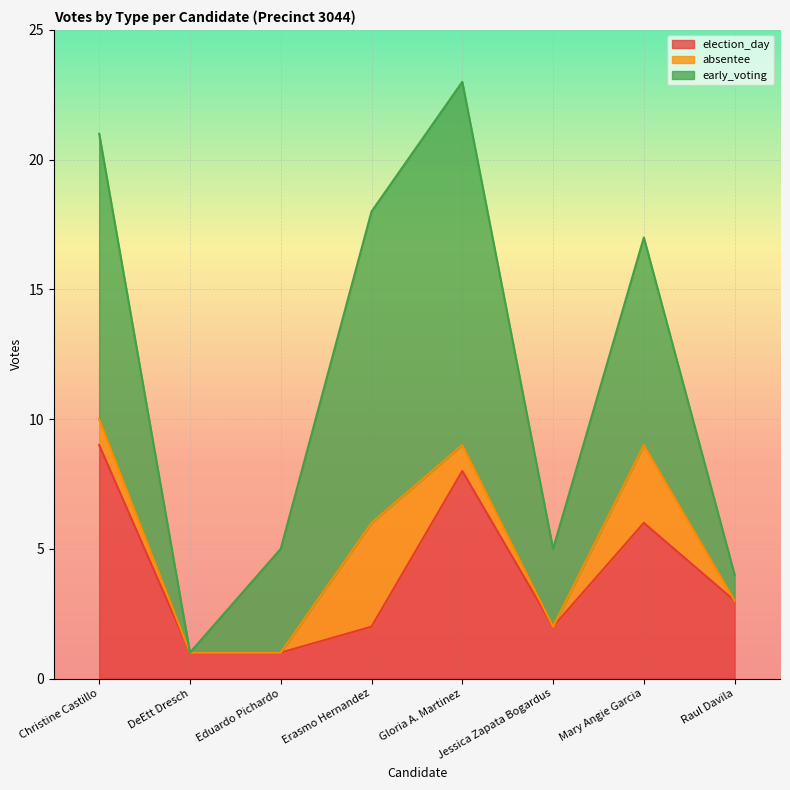

How many data points does each series have?

8